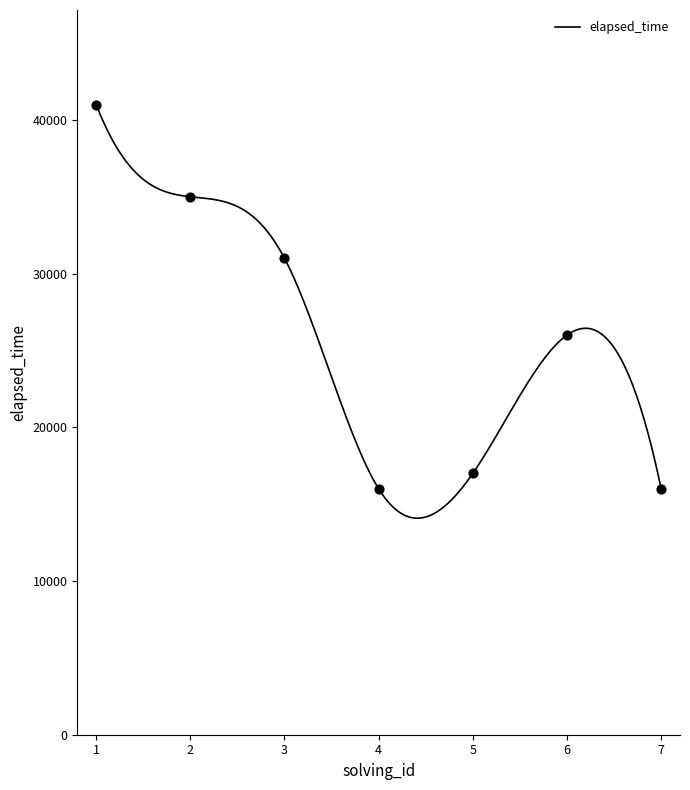

What is the change in value from 3 to 5?

-14000